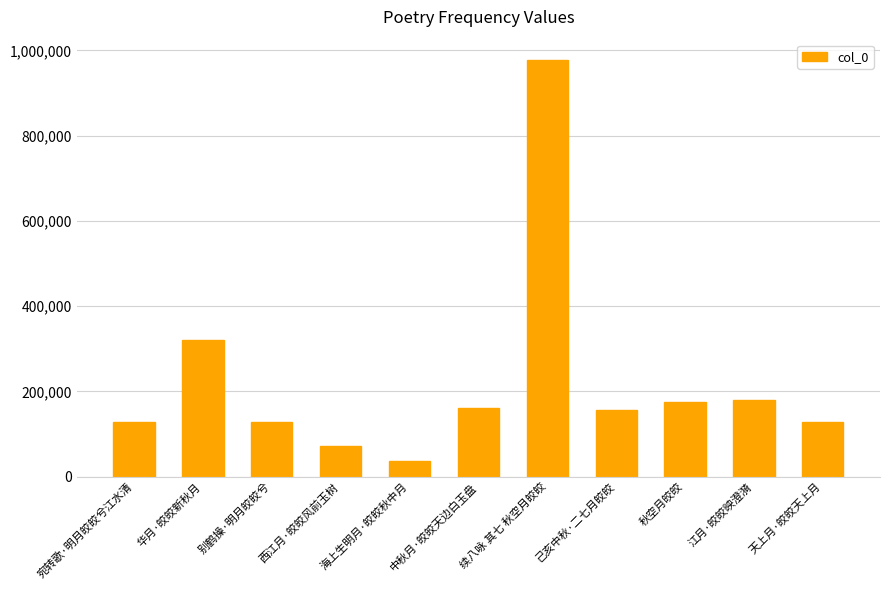

The value at 天上月·皎皎天上月 is 81121. True or false?

False